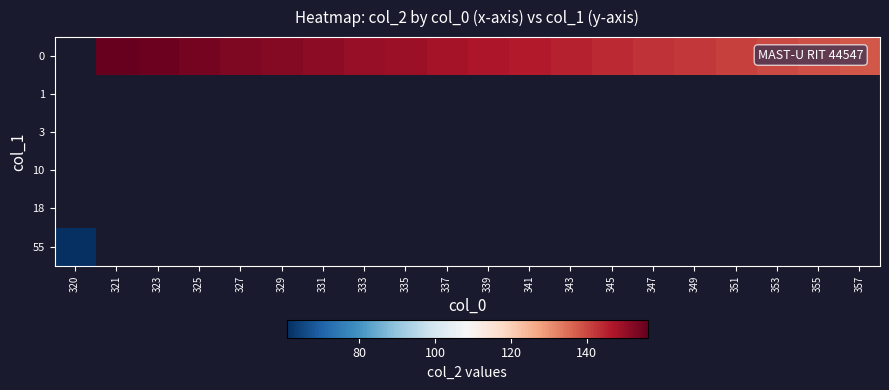

What is the sum of the 0 values at 355 and 333?

289.0